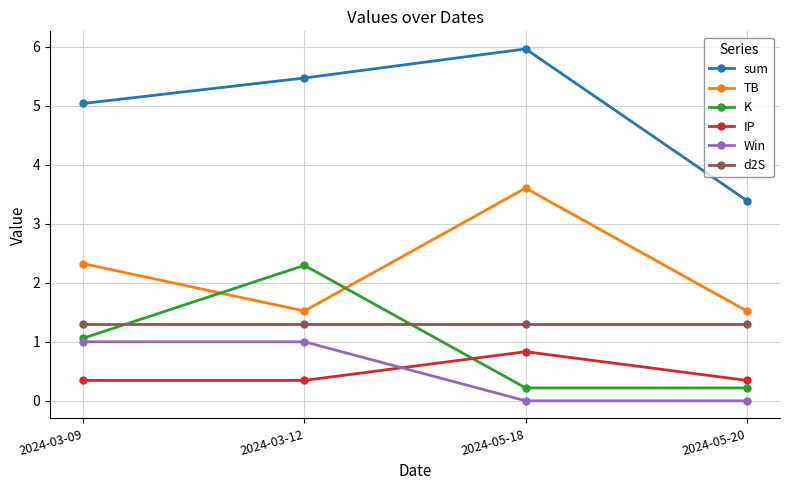

What is the value of the K point at the 1st from the left?

1.1